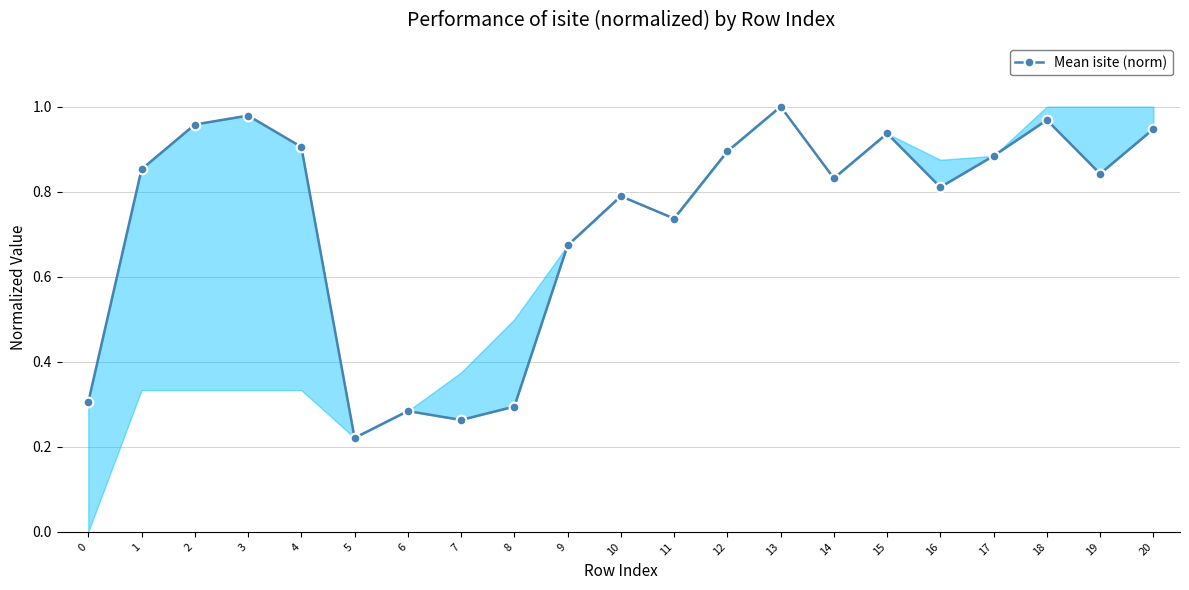

True or false: the data shows 0.8 at 10.

True